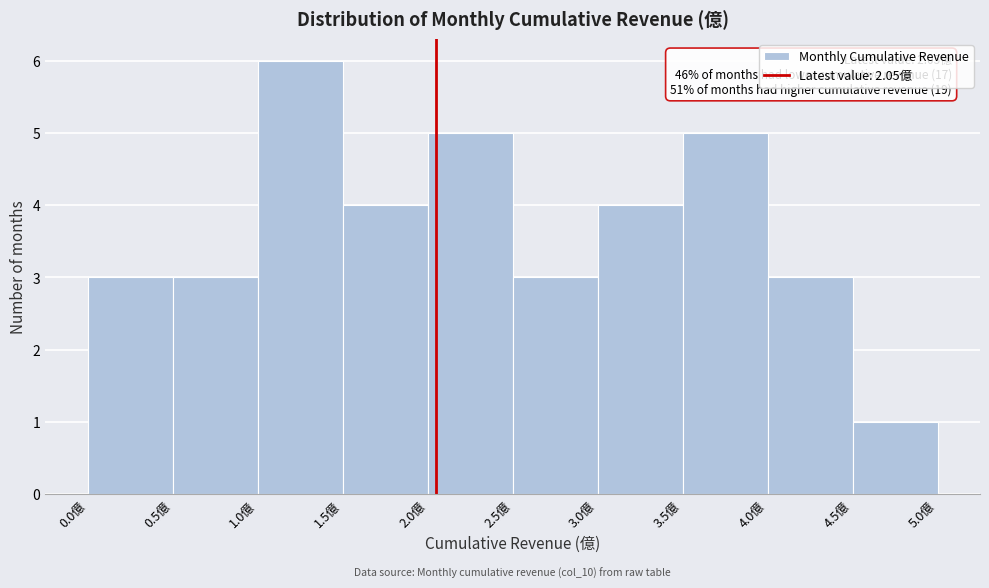

Which range on the x-axis has the tallest bar?

1.0 to 1.5